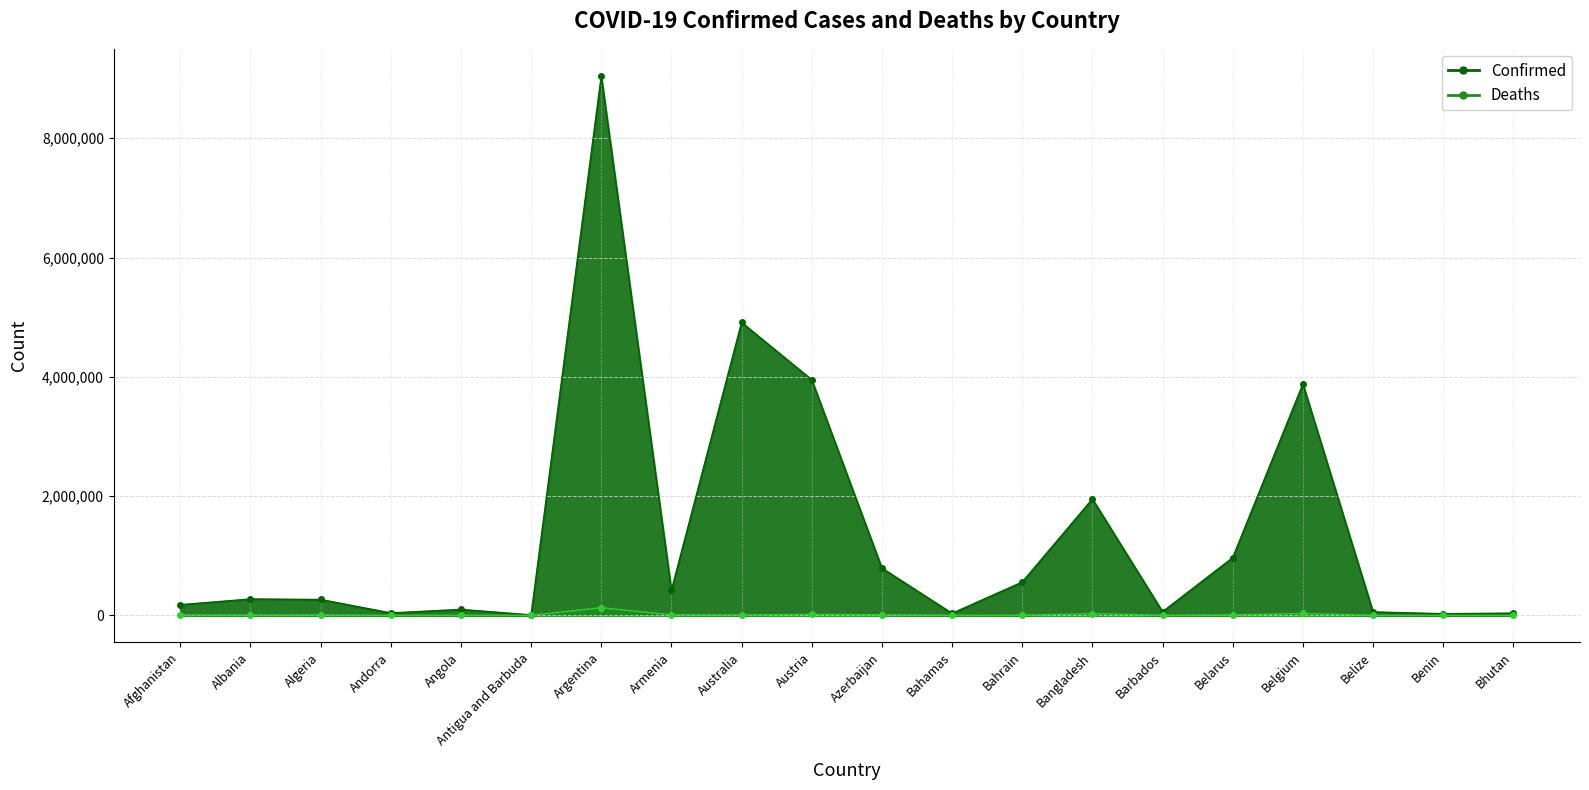

True or false: Deaths has a value of 16 at Bhutan.

False